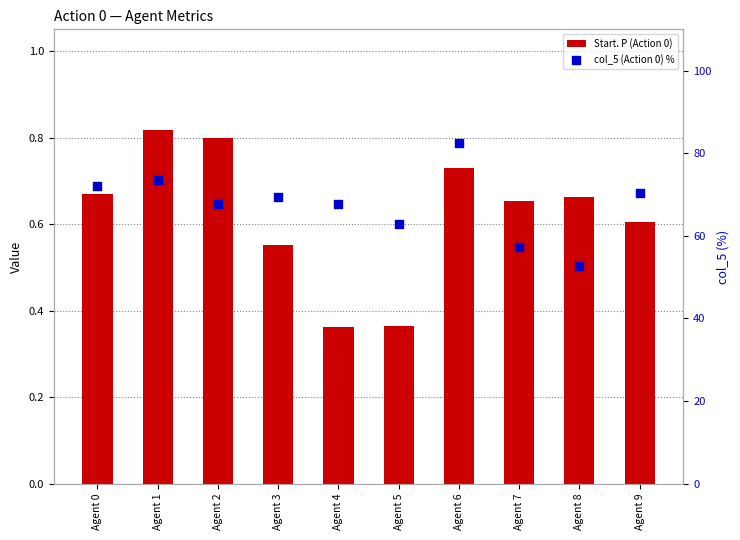

At how many categories does at least one series exceed 59?

8